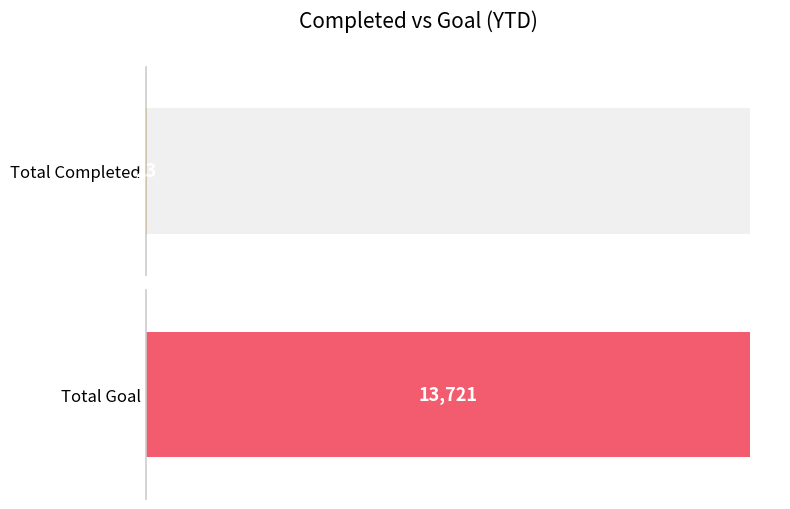

What are all the series names shown in the legend?

Total Completed, Total Goal